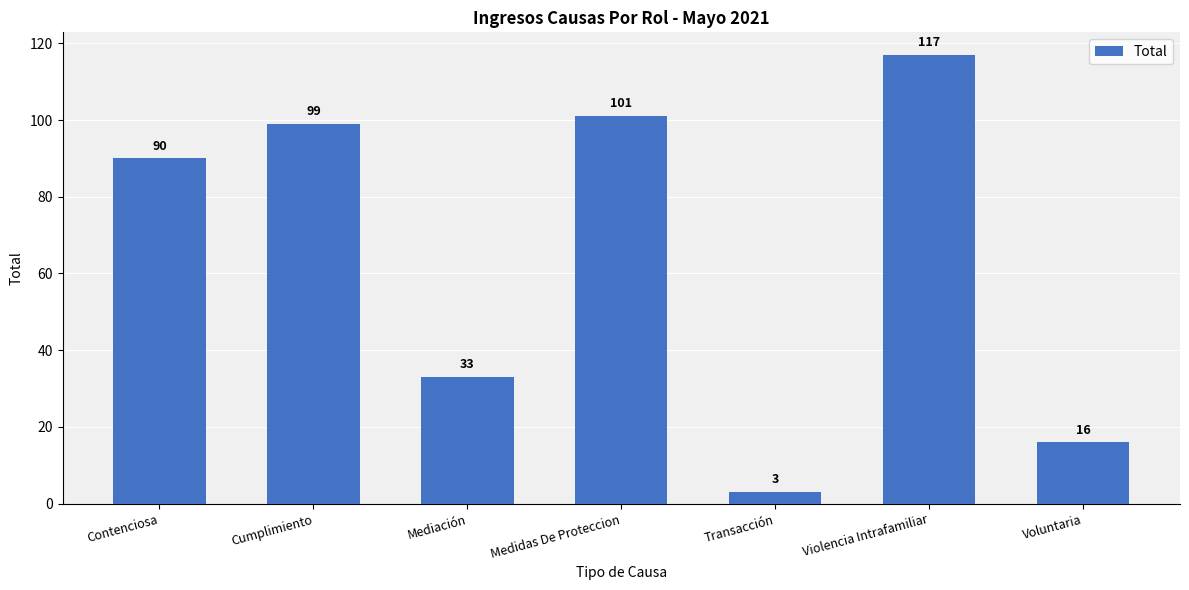

What is the approximate value at Violencia Intrafamiliar, to the nearest 10?

120